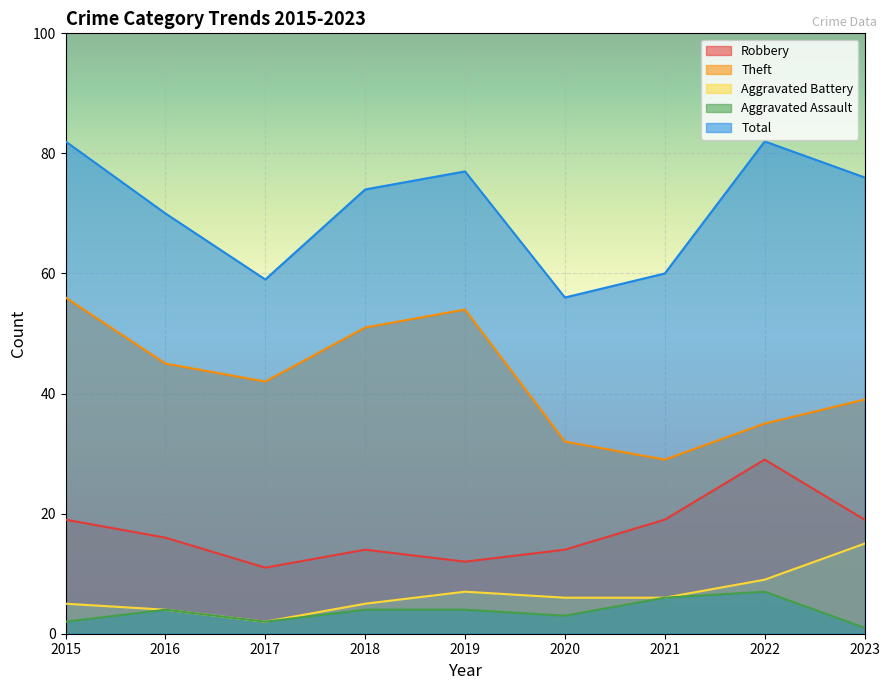

True or false: Total has more than 0 points higher than both neighbors.

True